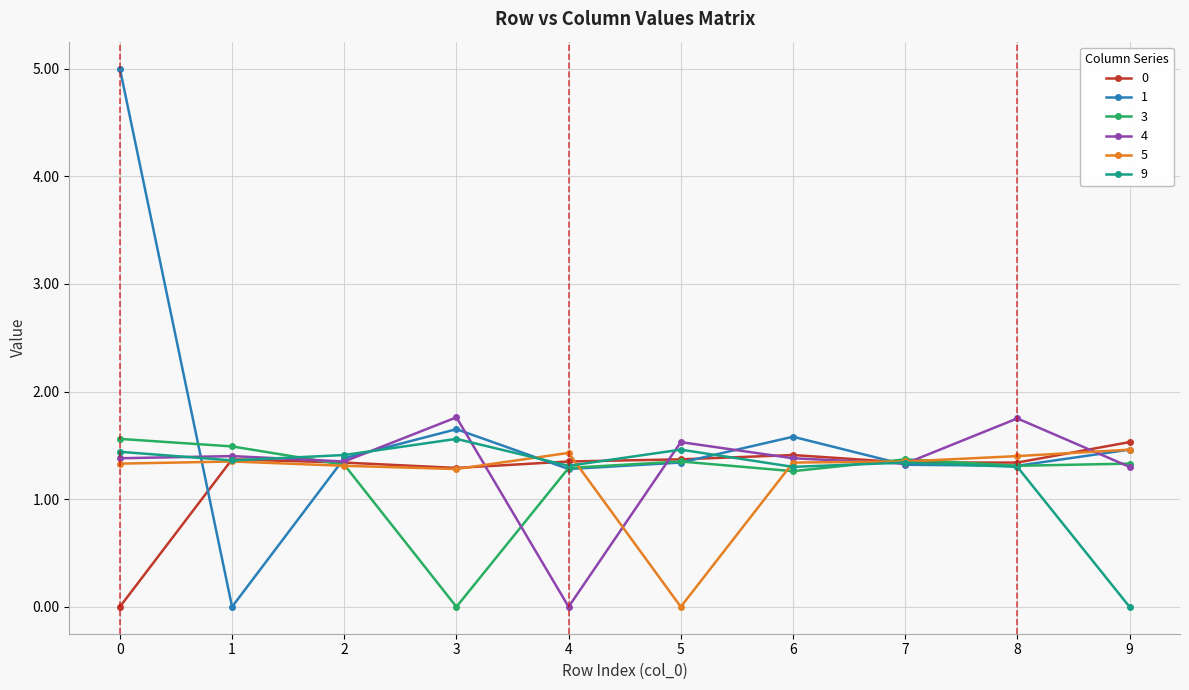

What is the value of the 9 point at the 2nd from the left?

1.4